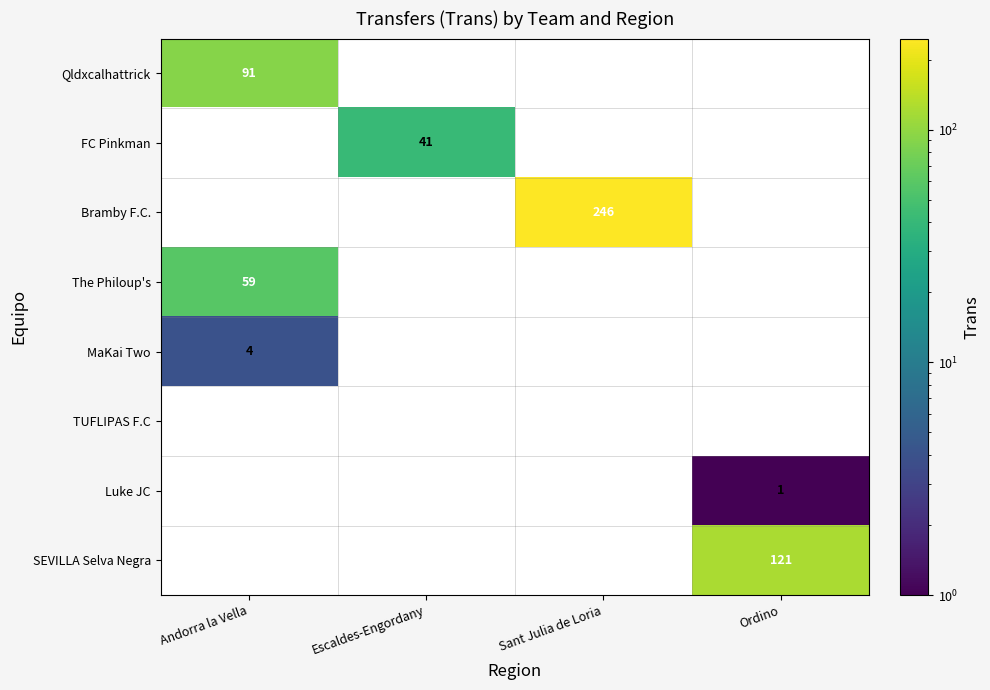

What is the maximum value shown in the chart?

246.0